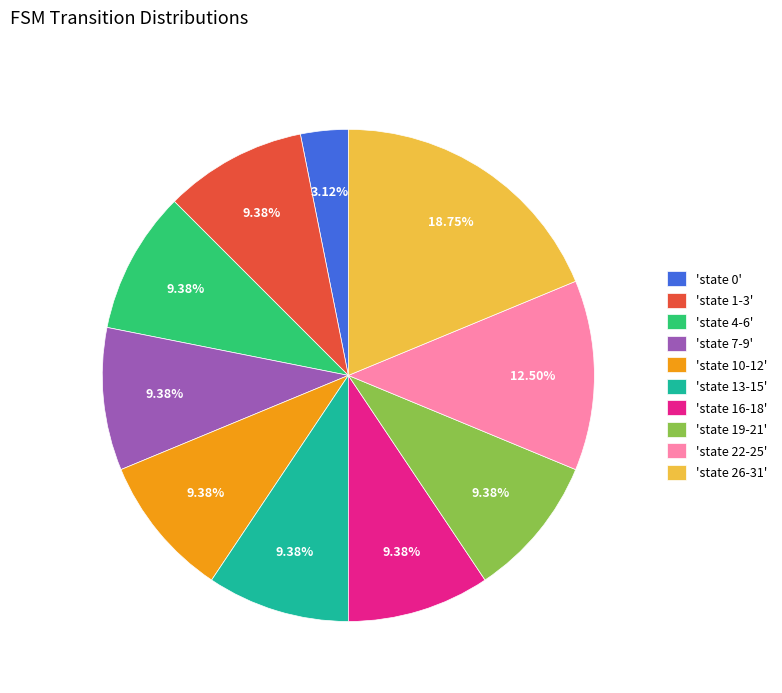

Between 'state 13-15' and 'state 26-31', which is larger?

'state 26-31'